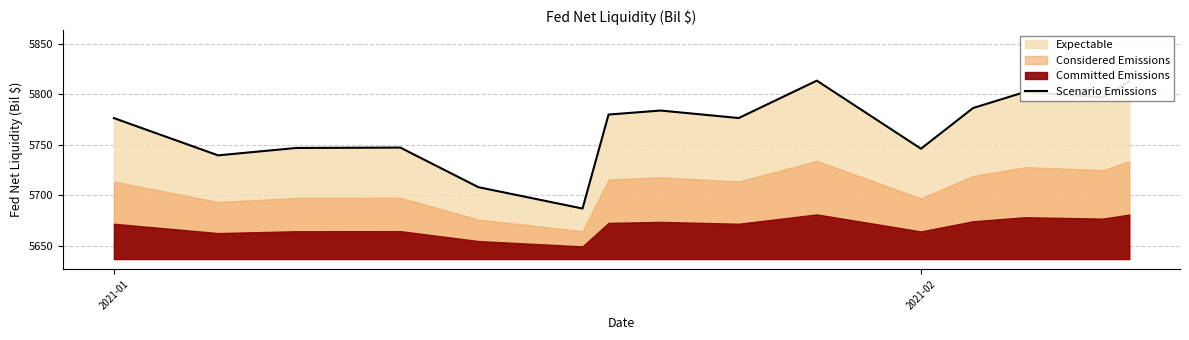

What is the lowest value of the Scenario Emissions series?

5686.9